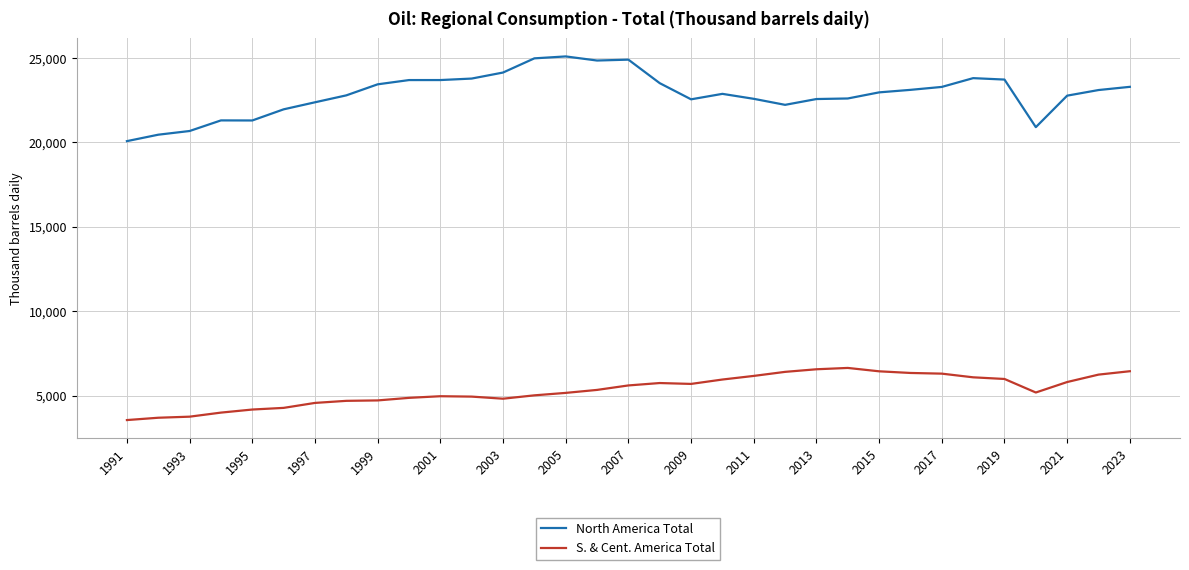

Rank the series by their average value, from lowest to highest.

S. & Cent. America Total, North America Total